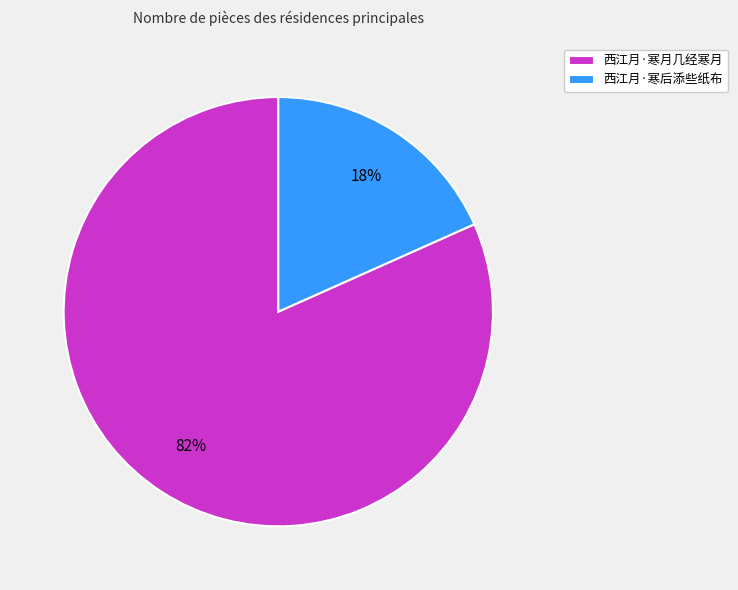

Do 西江月·寒后添些纸布 and 西江月·寒月几经寒月 together represent more than half of the pie?

Yes